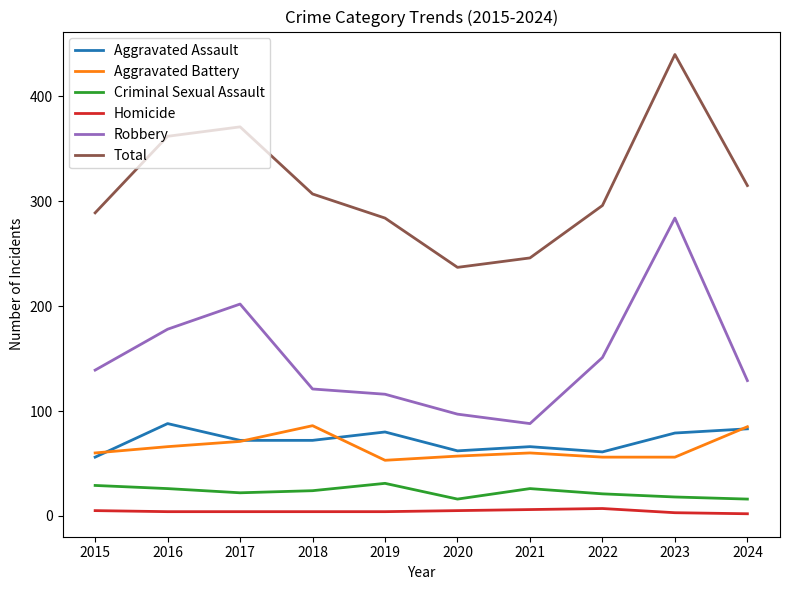

True or false: Criminal Sexual Assault and Aggravated Assault intersect in this chart.

False